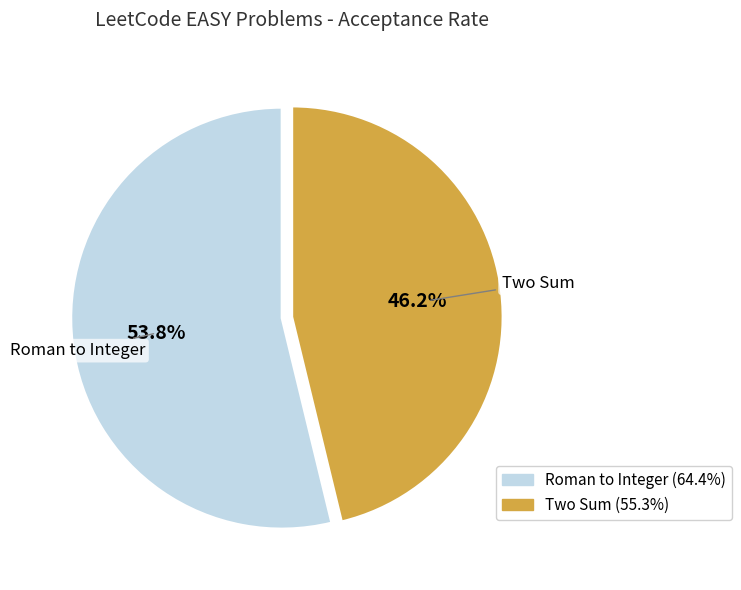

To the nearest percent, what is the difference between the largest and smallest slice percentages?

8%